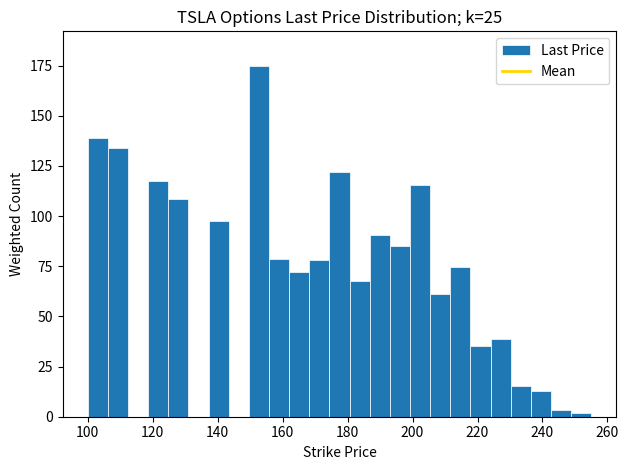

Read against the x-axis, roughly where is the centre of the tallest bar?

152